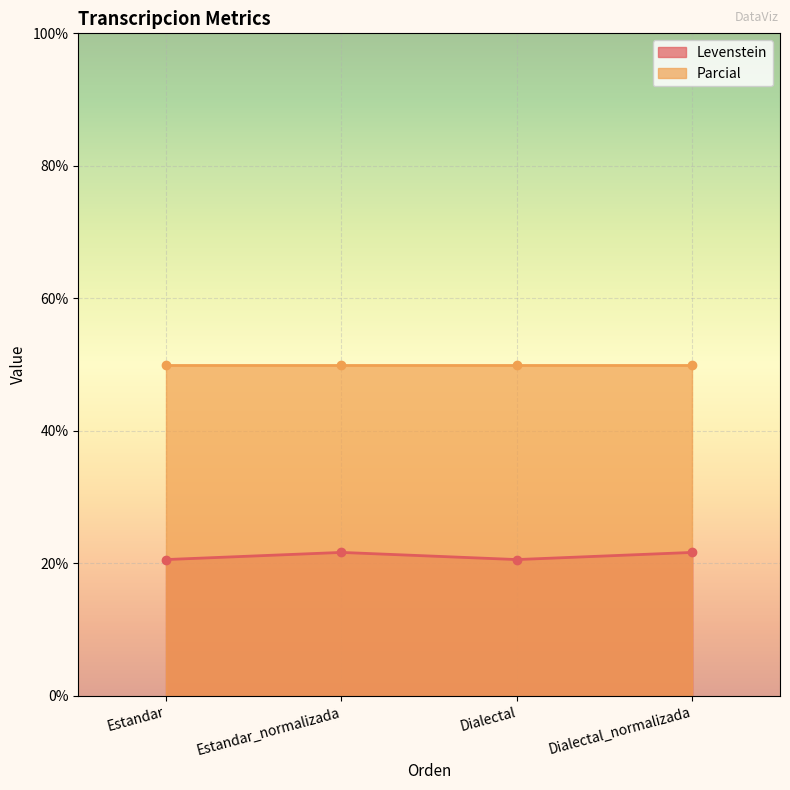

The Levenstein series shows 20.6 at Estandar. True or false?

True